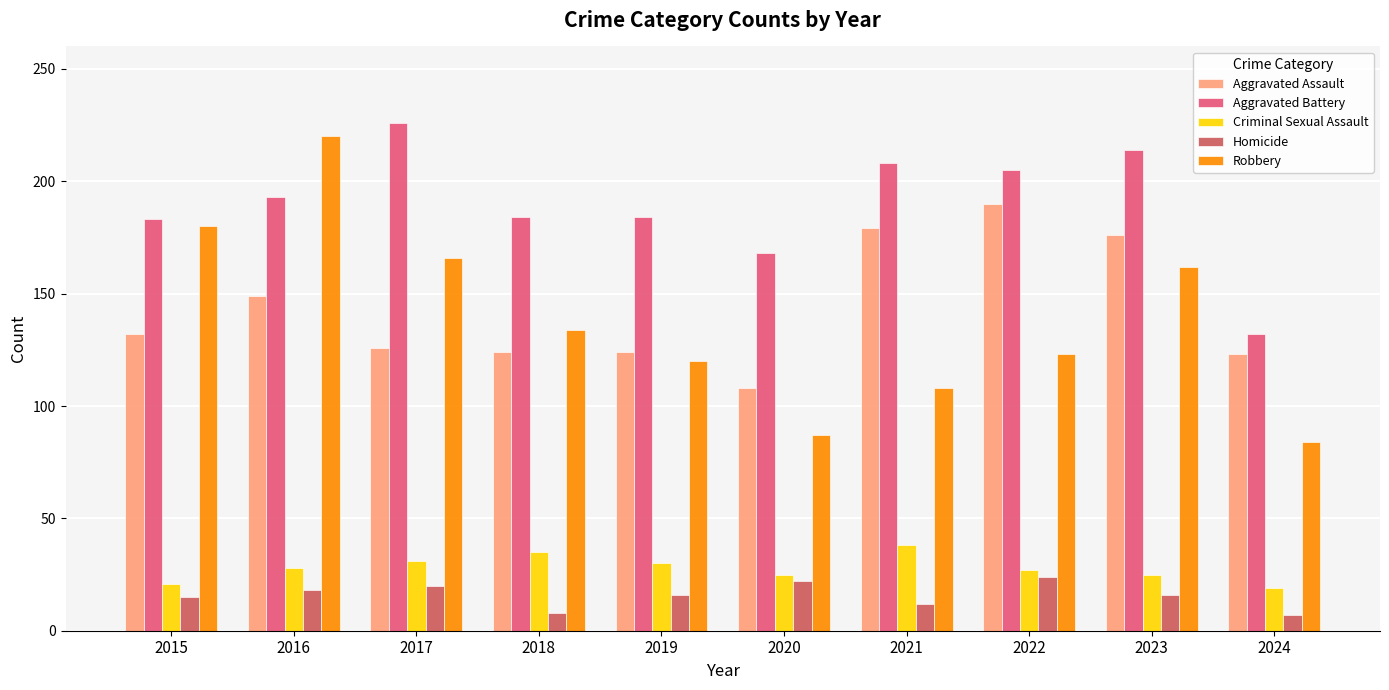

What is the spread (max minus min) of values at 2018?

176